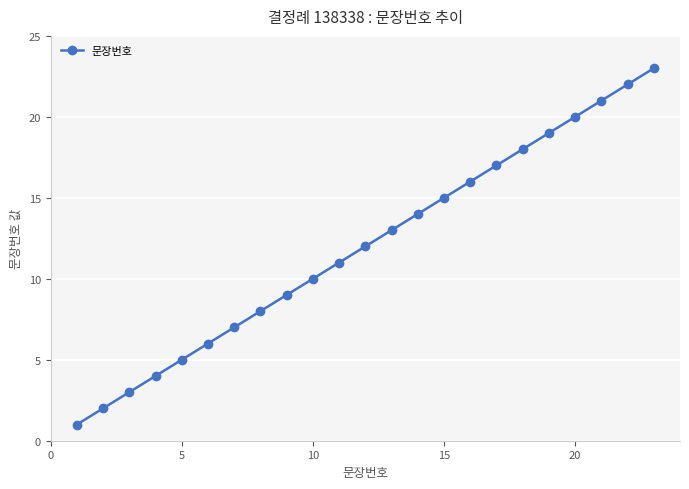

What is the sum of all values?

276